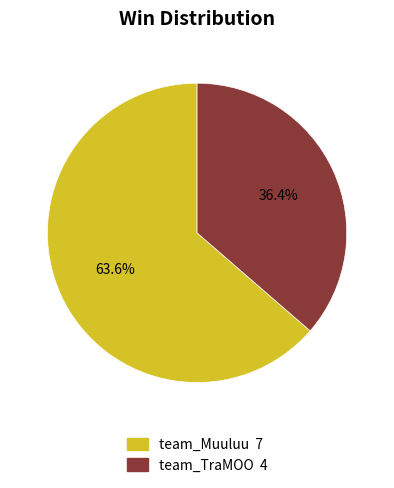

What percentage is the team_Muuluu slice, to the nearest percent?

64%